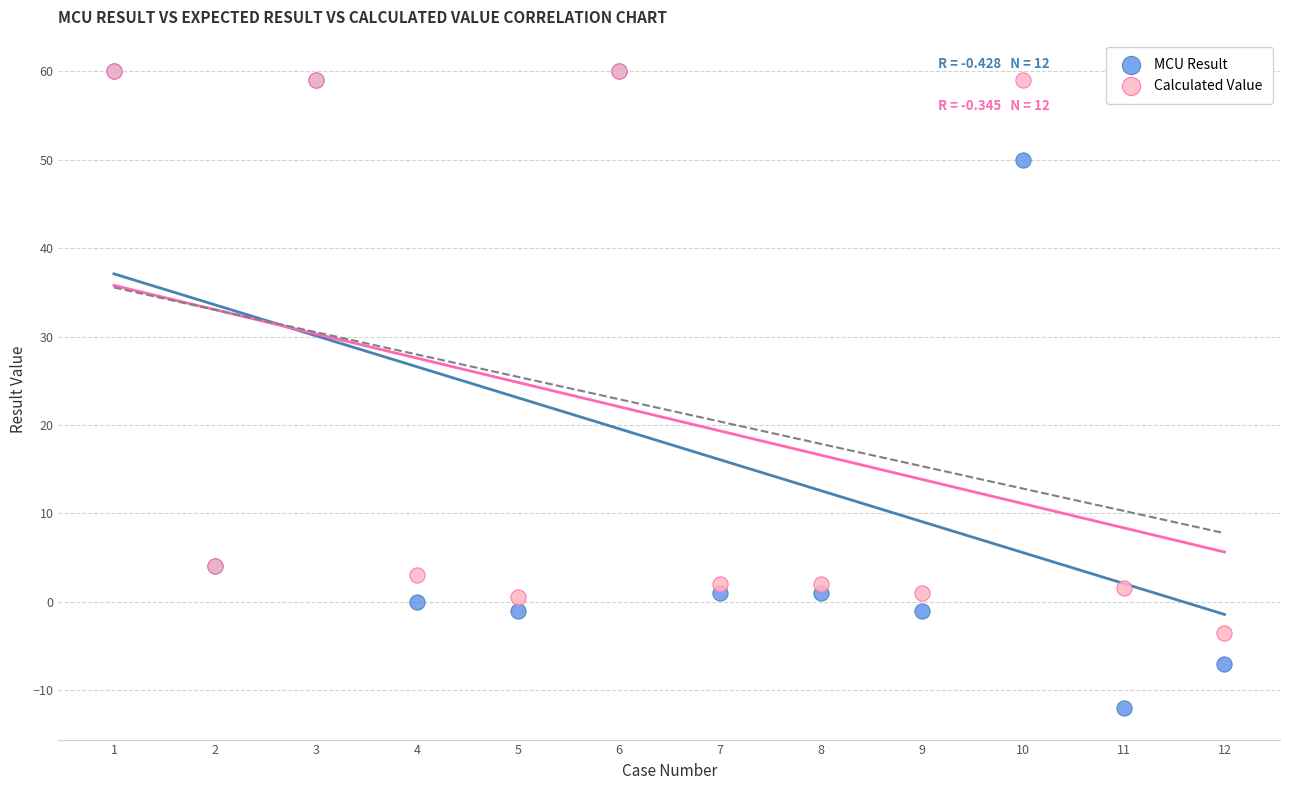

In the Calculated Value series, what Y value is closest to 28?

4.0